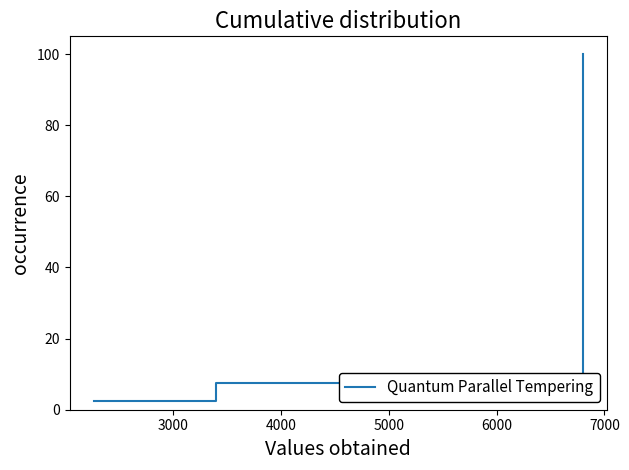

Reading left to right, extract all data points from this chart.

2.5	5.0	7.5	10.0	12.5	15.0	17.5	20.0	22.5	25.0	27.5	30.0	32.5	35.0	37.5	40.0	42.5	45.0	47.5	50.0	52.5	55.0	57.5	60.0	62.5	65.0	67.5	70.0	72.5	75.0	77.5	80.0	82.5	85.0	87.5	90.0	92.5	95.0	97.5	100.0